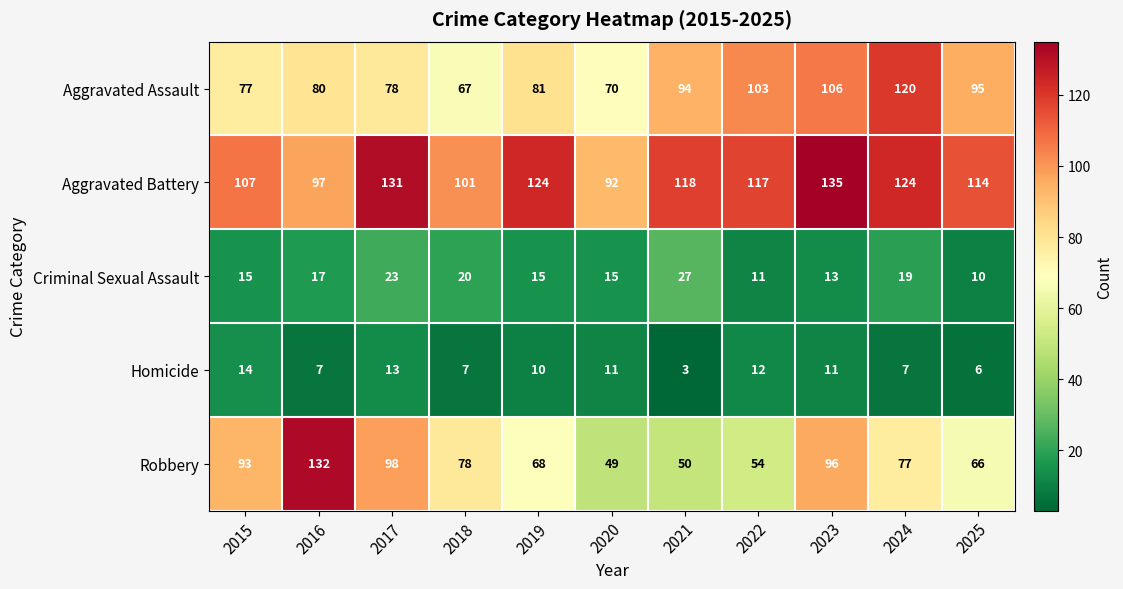

At which label is Criminal Sexual Assault closest to 18?

2016